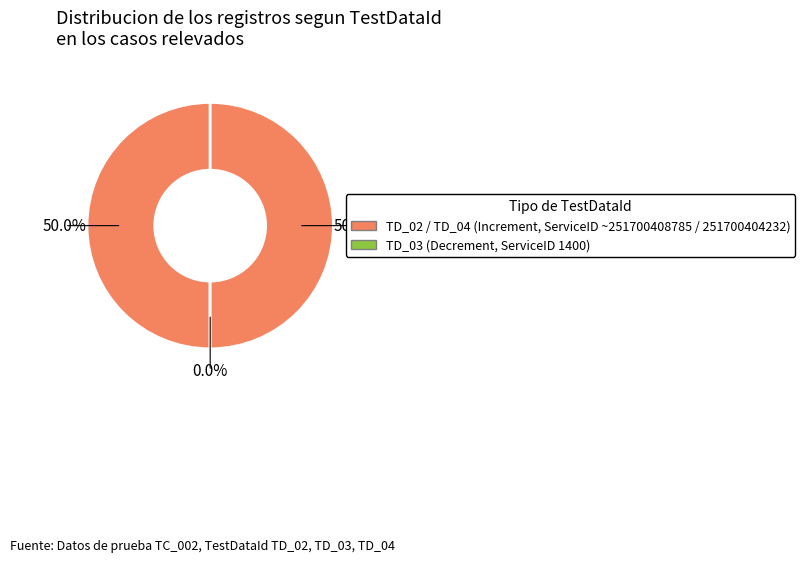

What is the largest slice in the pie chart?

TD_02